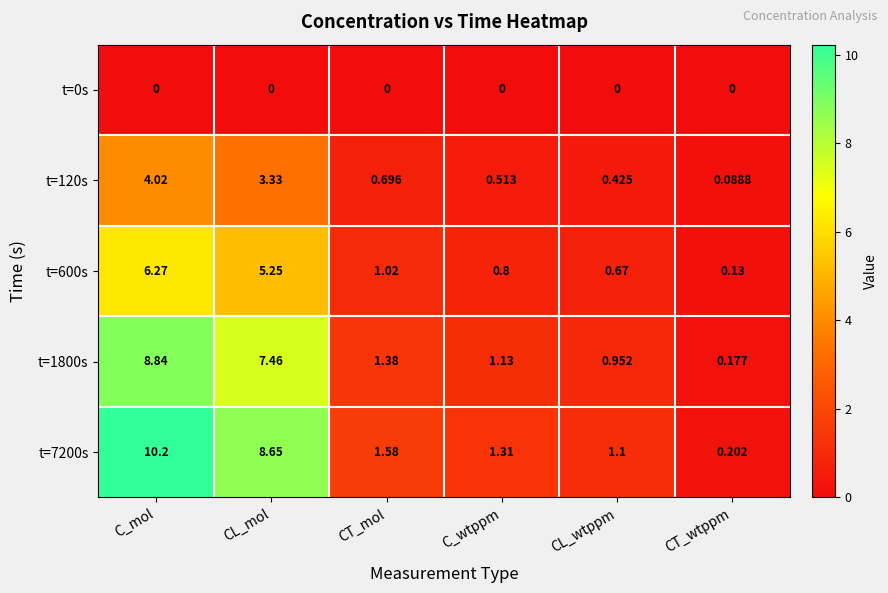

Rank the series at CT_mol from highest to lowest value.

t=7200s, t=1800s, t=600s, t=120s, t=0s